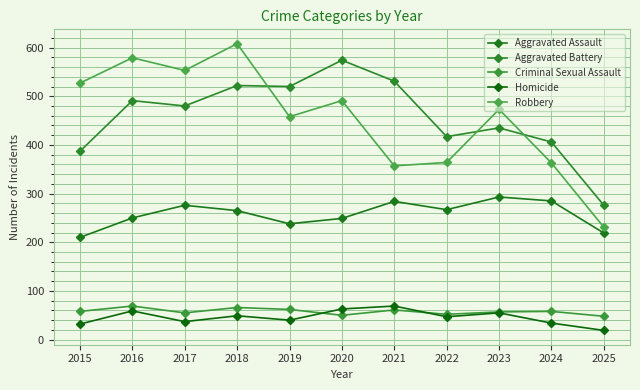

Which series has the largest total across all categories?

Aggravated Battery